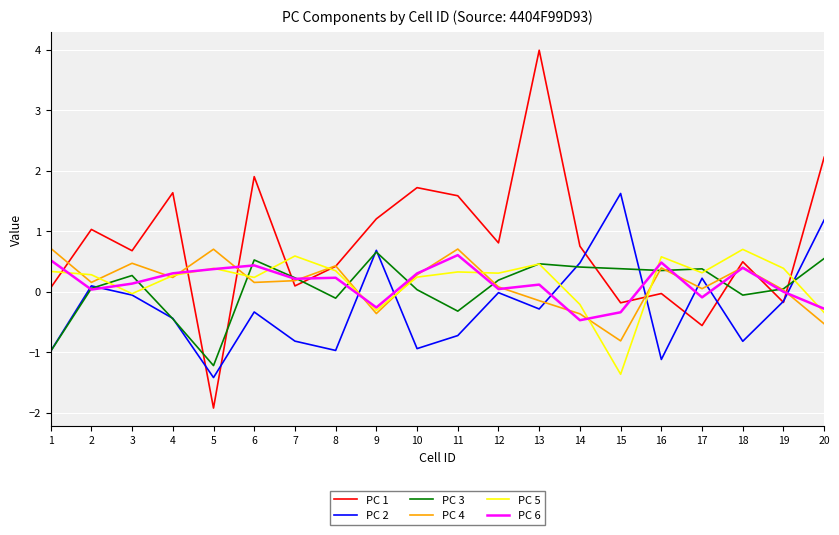

Does the chart have visible grid lines?

Yes